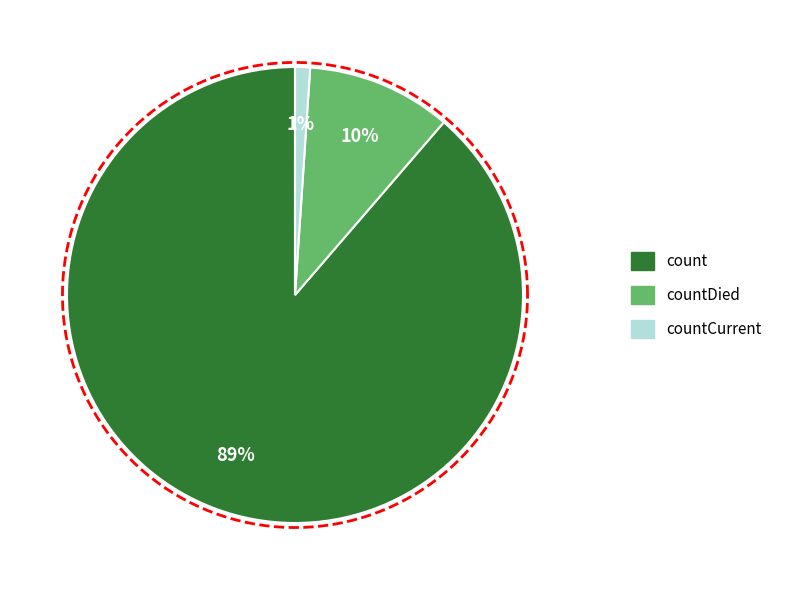

Is it true that countCurrent is 1% of the pie?

True